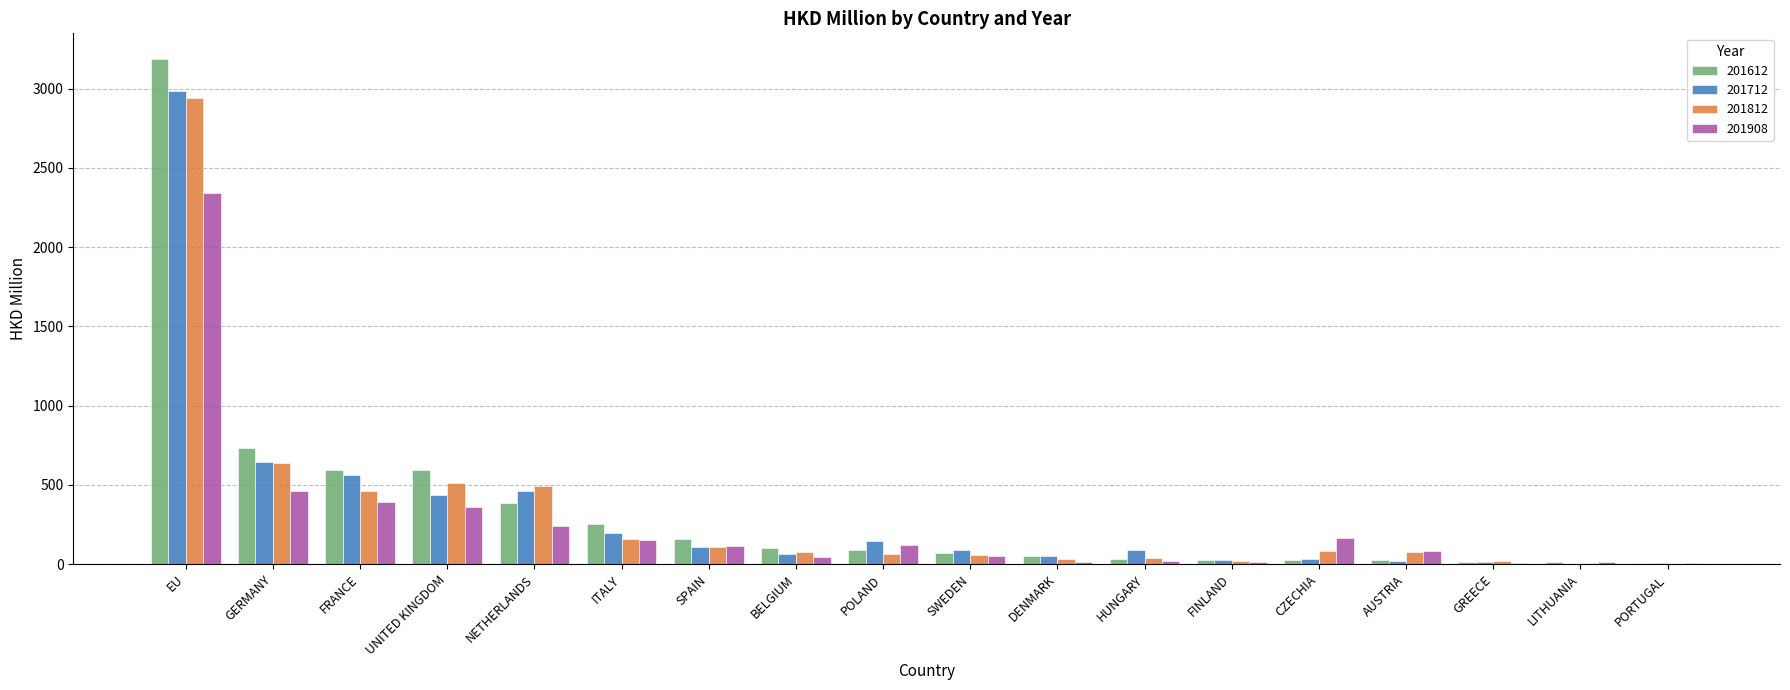

Read the 201712 value at AUSTRIA.

18.8